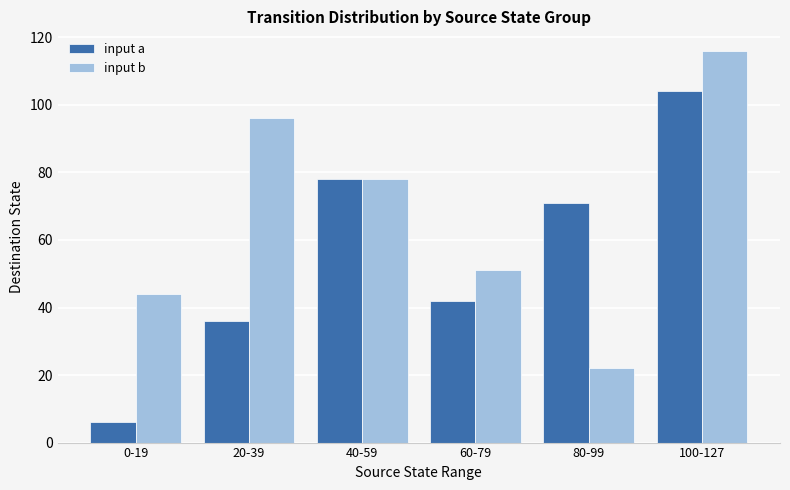

List the series in order of their overall mean, highest first.

input b, input a